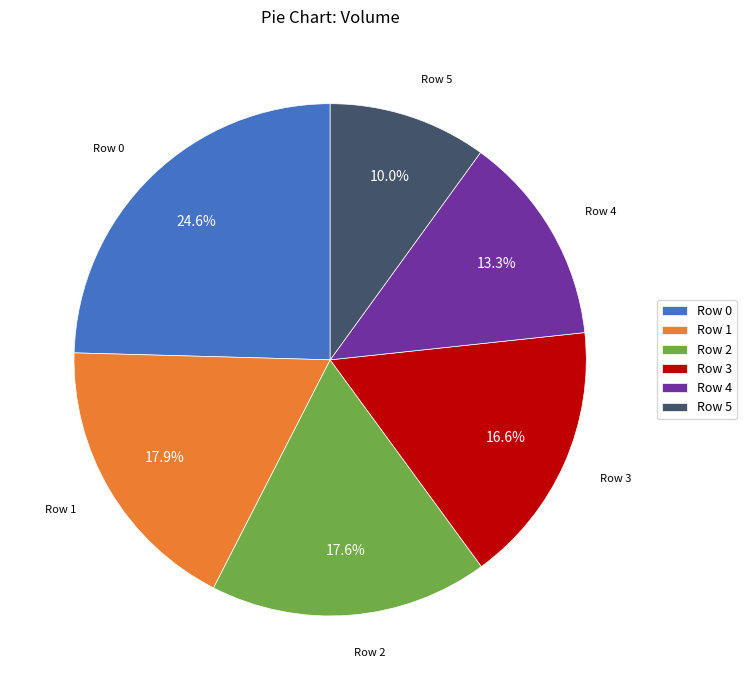

Do Row 2 and Row 1 together represent more than half of the pie?

No